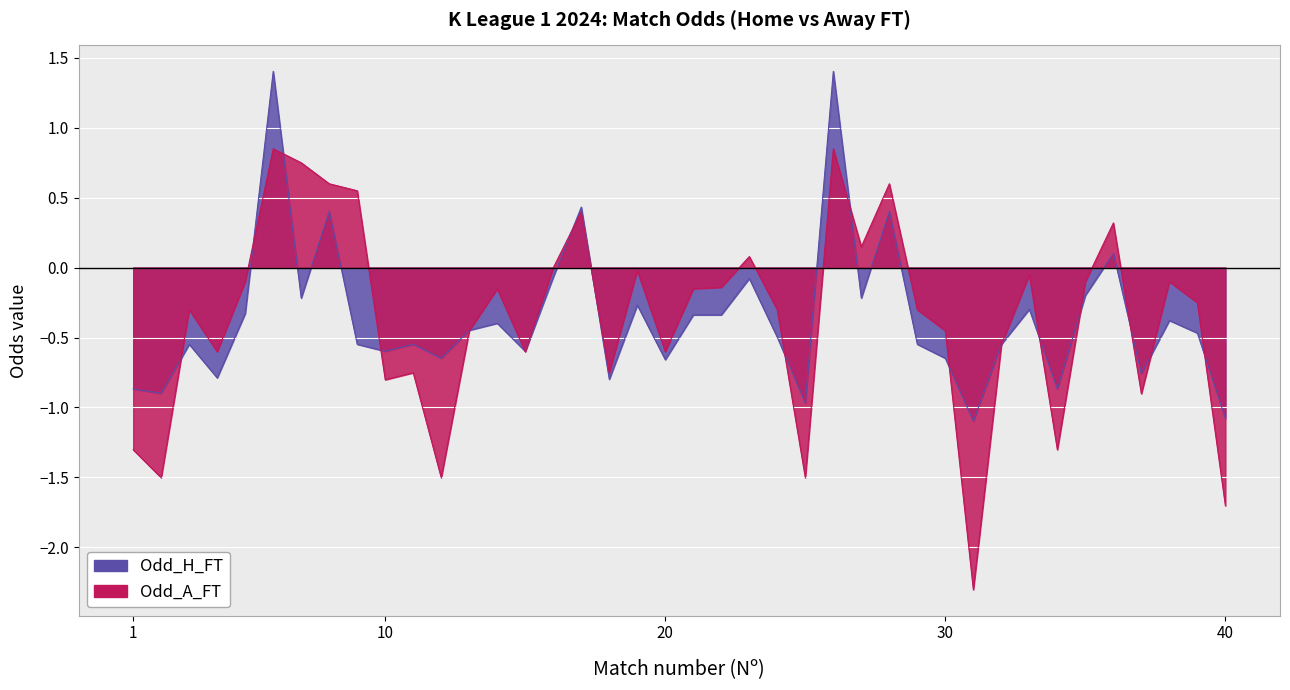

What is the difference between the Odd_H_FT values at 18 and 26?

2.2